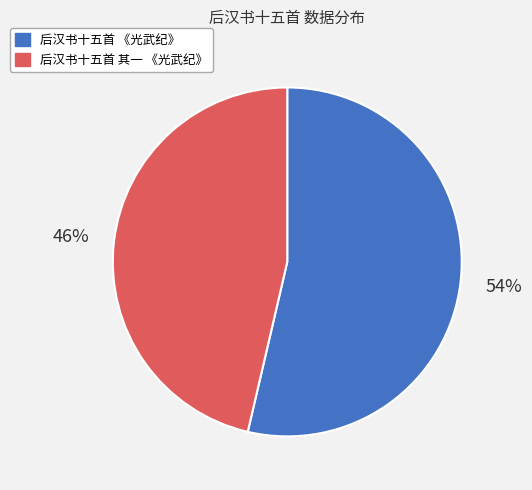

What percentage is the 后汉书十五首 《光武纪》 slice, to the nearest percent?

54%